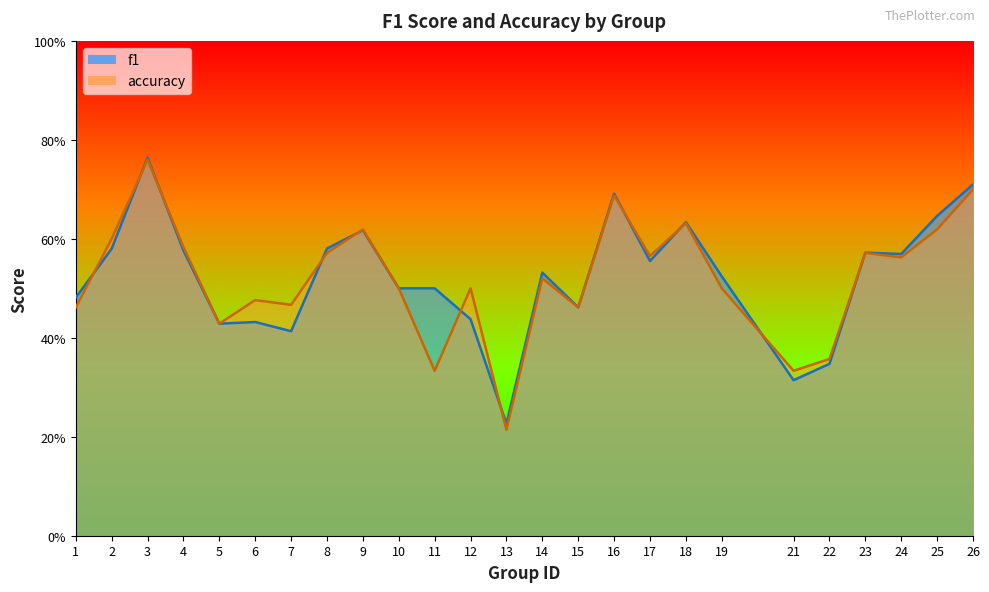

True or false: accuracy has more than 2 points higher than both neighbors.

True